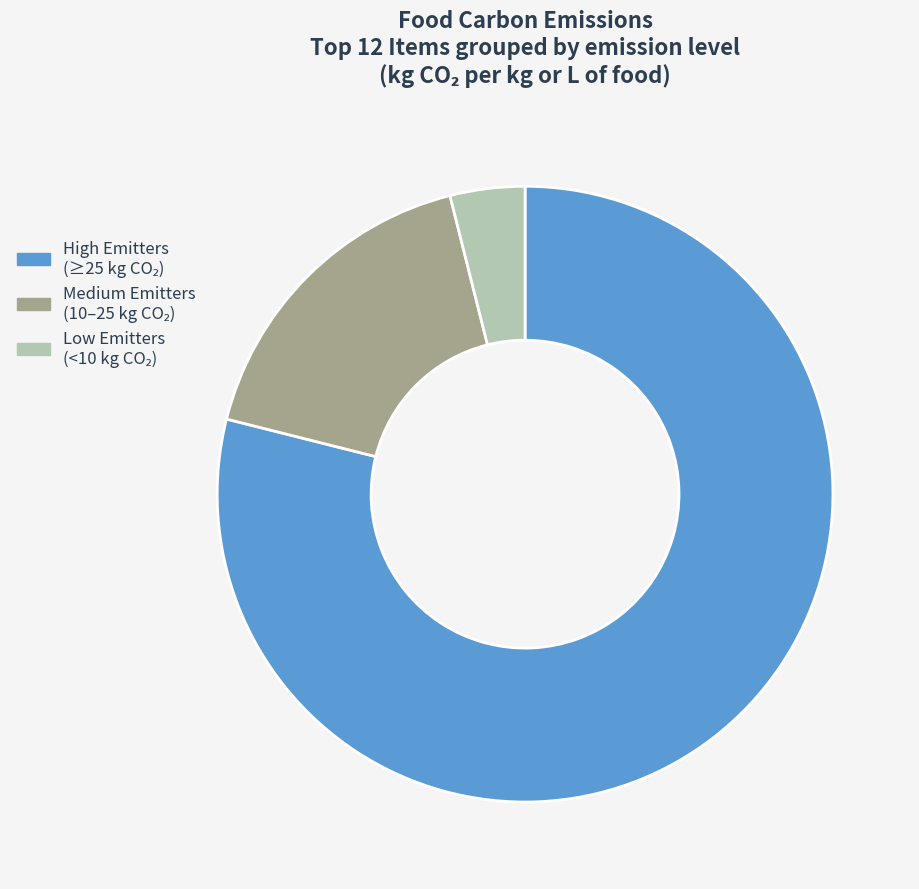

Is there a majority slice in this chart?

Yes